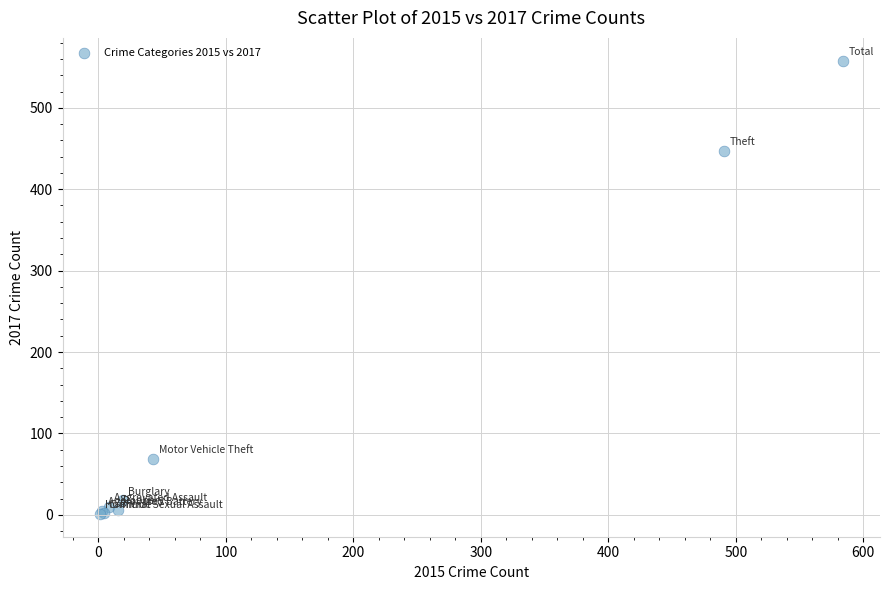

What Y value in the scatter plot is closest to 279?

447